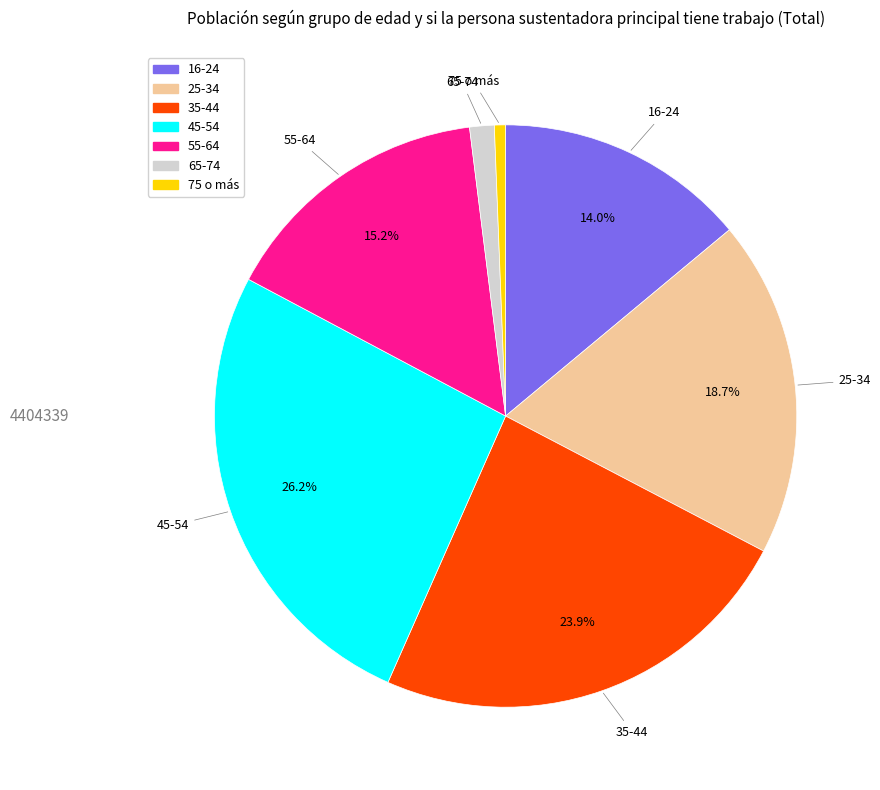

What is the ratio of the value at 35-44 to the value at 25-34?

1.3